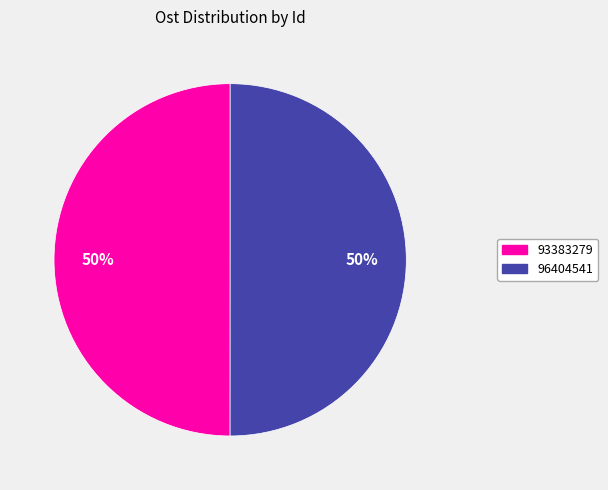

What is the ratio of the value at 96404541 to the value at 93383279?

1.0